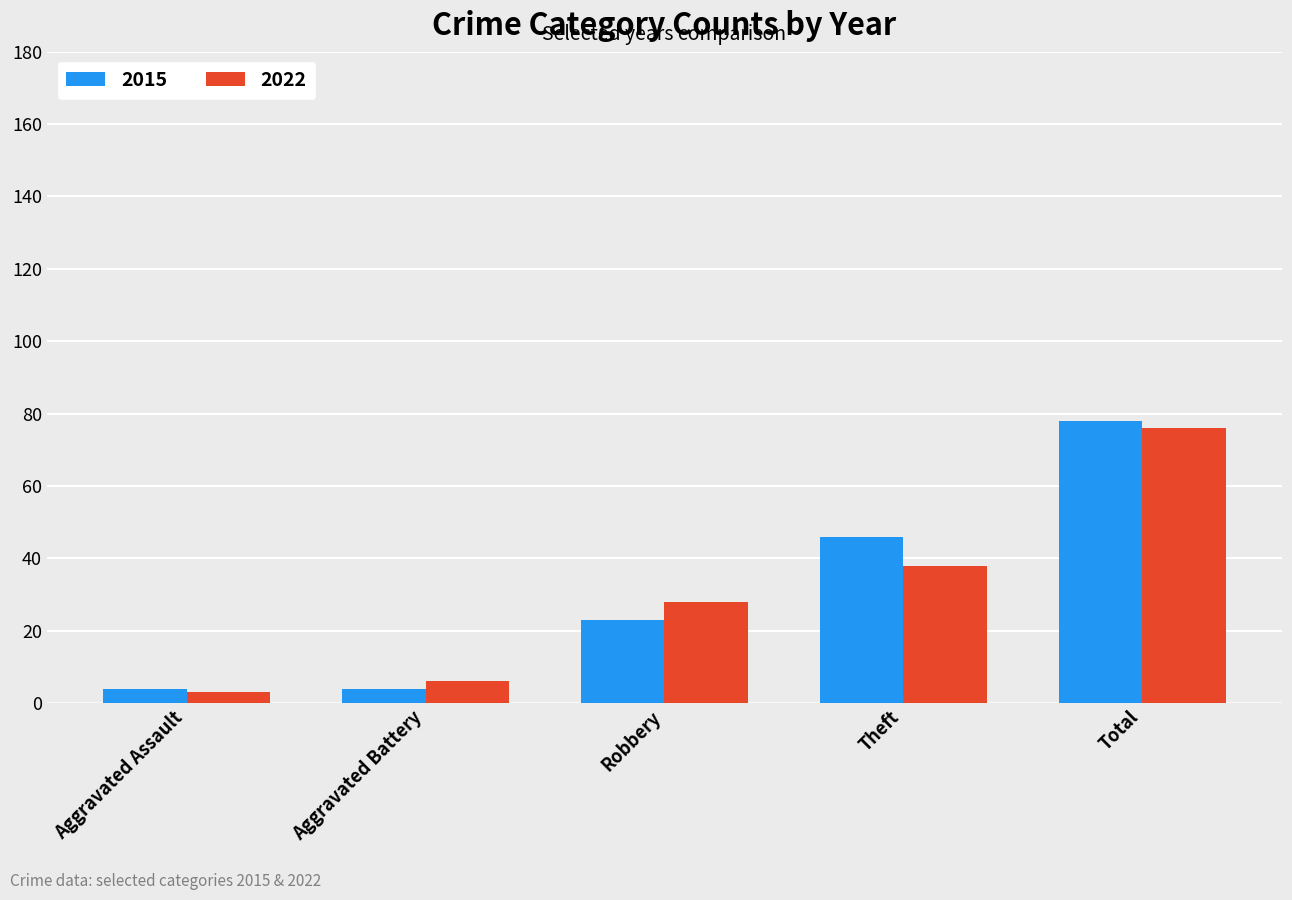

Count the 2015 values in the range 4 to 46.

4